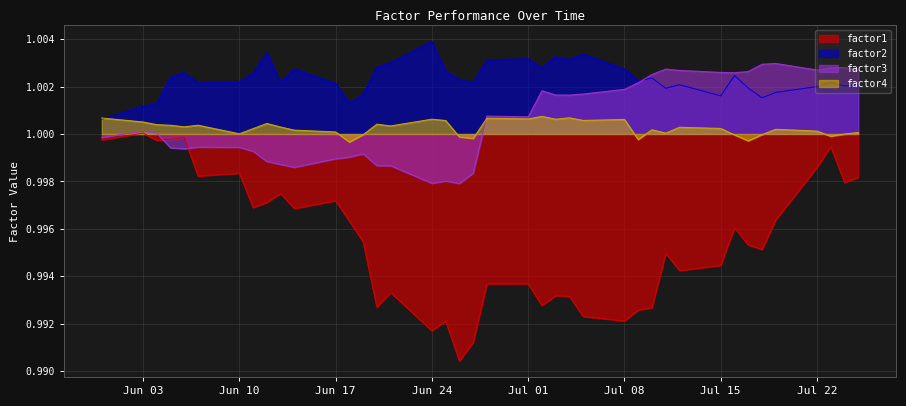

At which category does the chart reach its peak across all series?

Jun 24